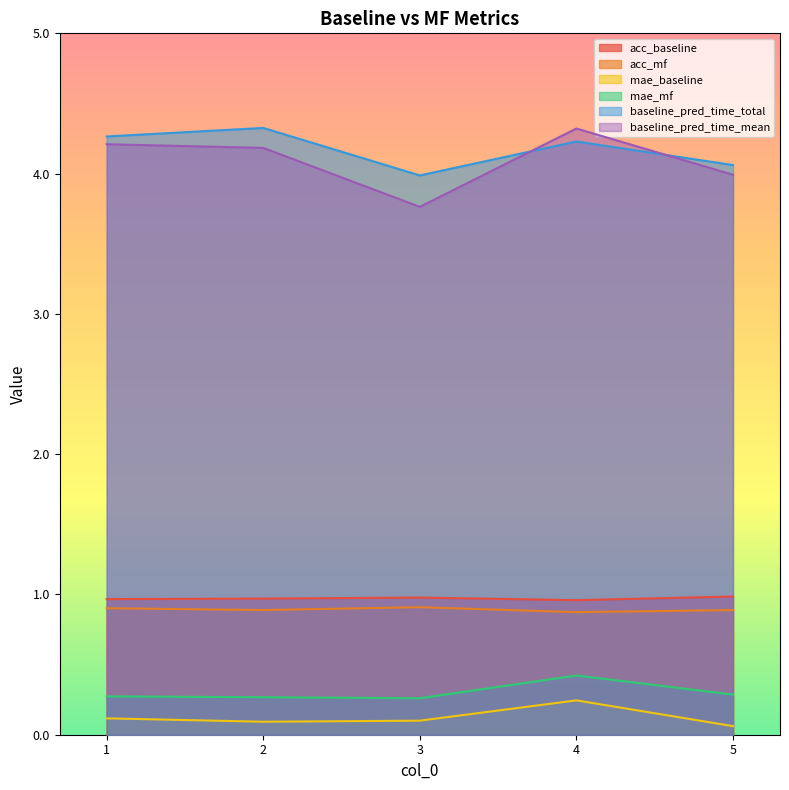

At which category is the sum across all series the highest?

4